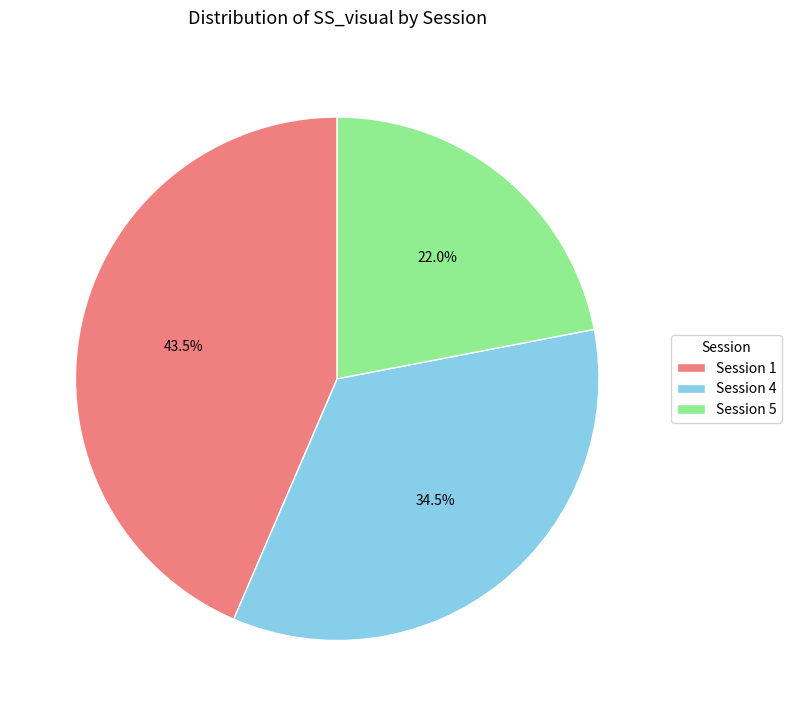

To the nearest percent, what percentage of the pie is Session 5?

22%